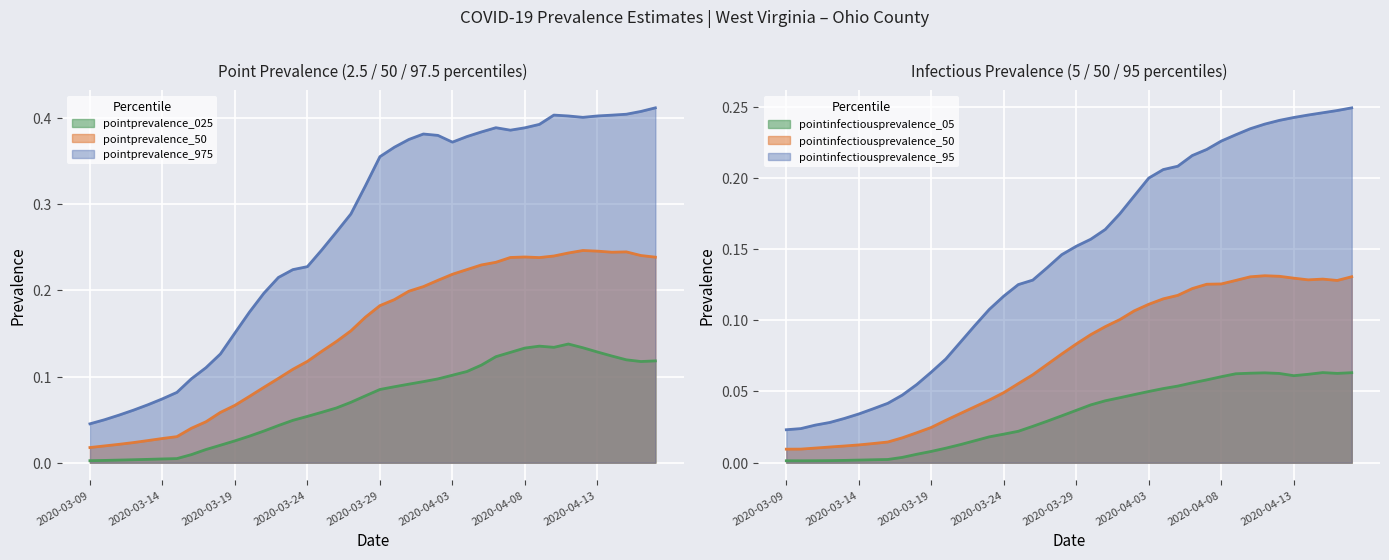

The value of pointinfectiousprevalence_95 at 2020-04-11 is 0.2. True or false?

True